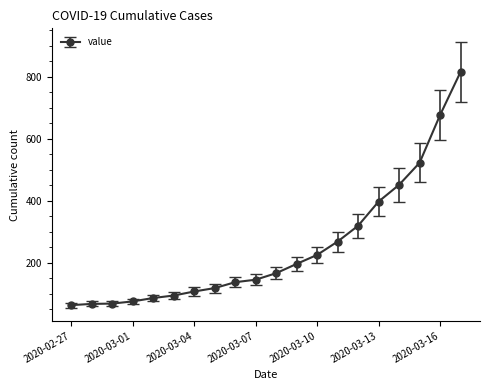

What is the maximum value shown in the chart?

816